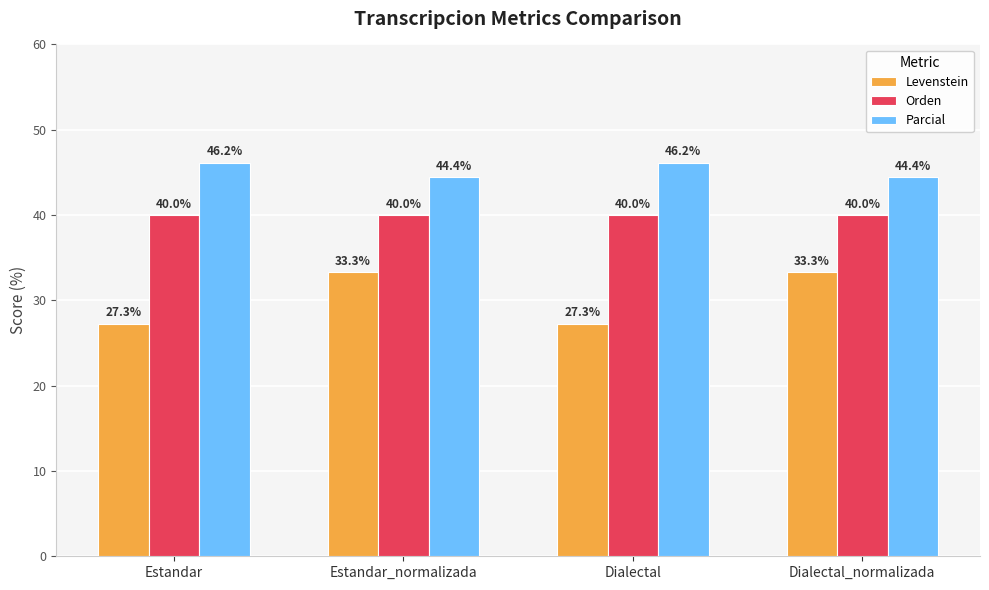

What is the sum of the Orden values at Dialectal_normalizada and Estandar?

80.0